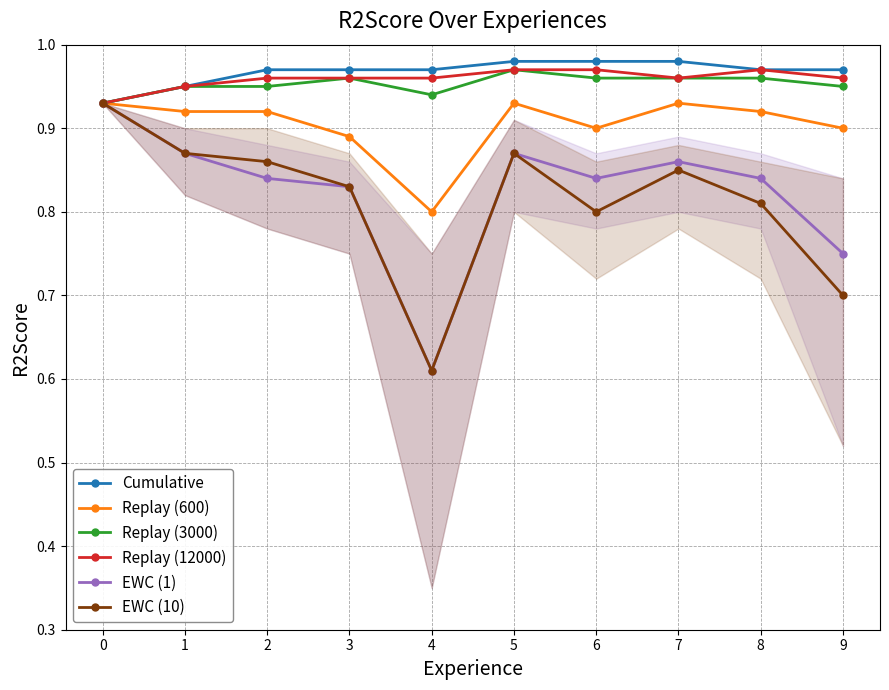

Which series changed the most between 1 and 4?

EWC (1)